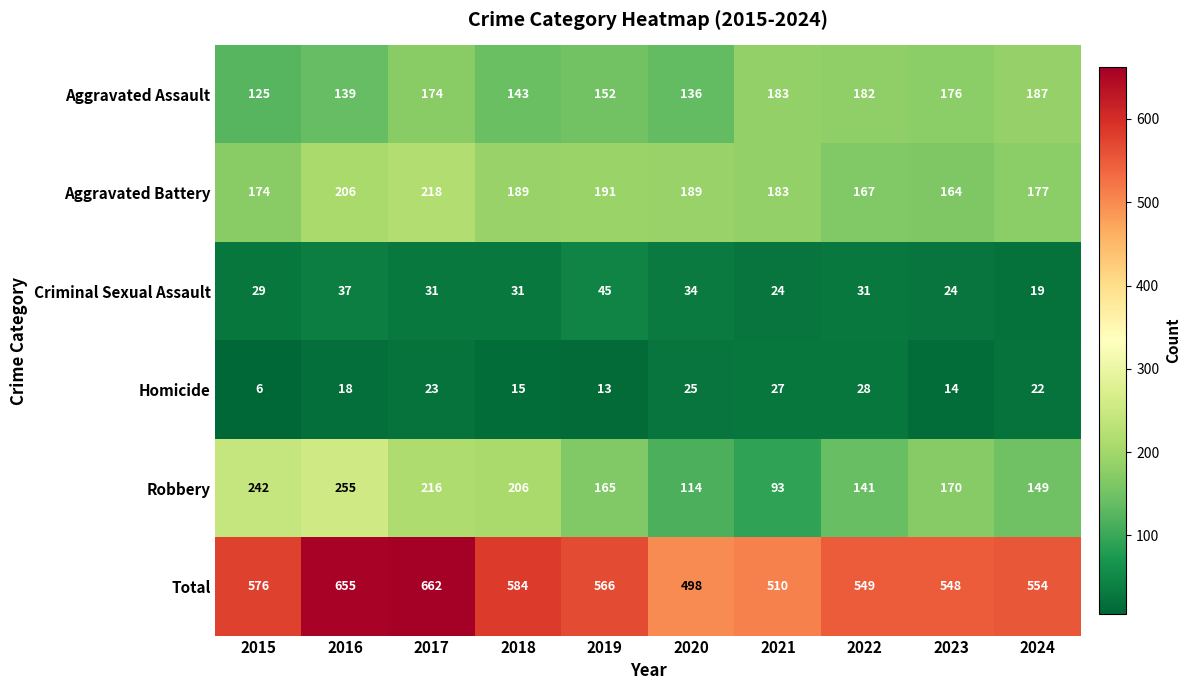

Rank the series at 2019 from lowest to highest value.

Homicide, Criminal Sexual Assault, Aggravated Assault, Robbery, Aggravated Battery, Total